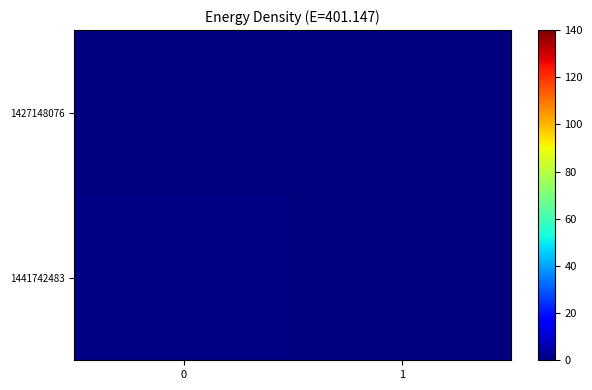

What is the spread (max minus min) of values at 0?

1